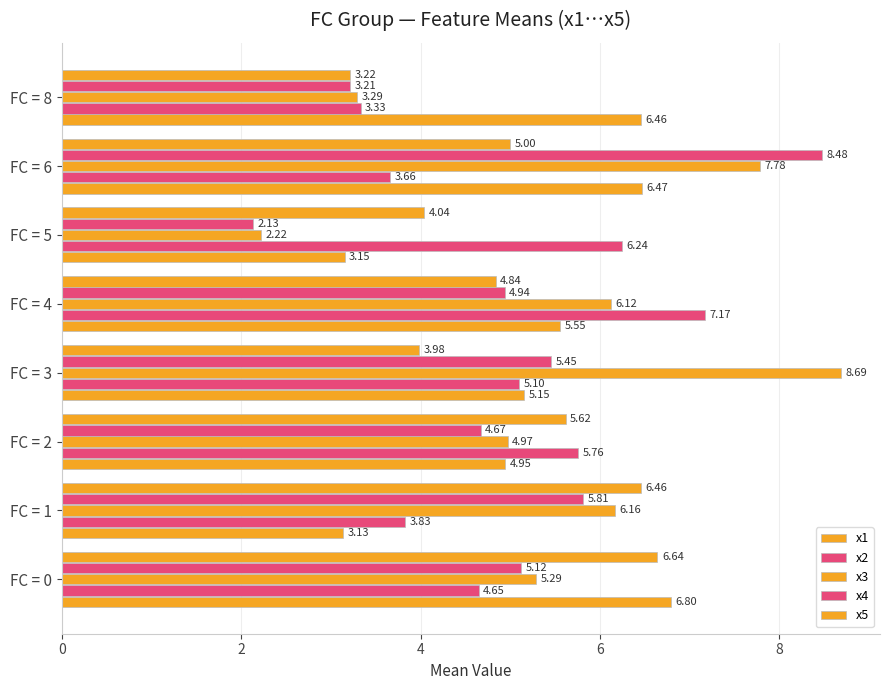

How many data points does each series have?

8